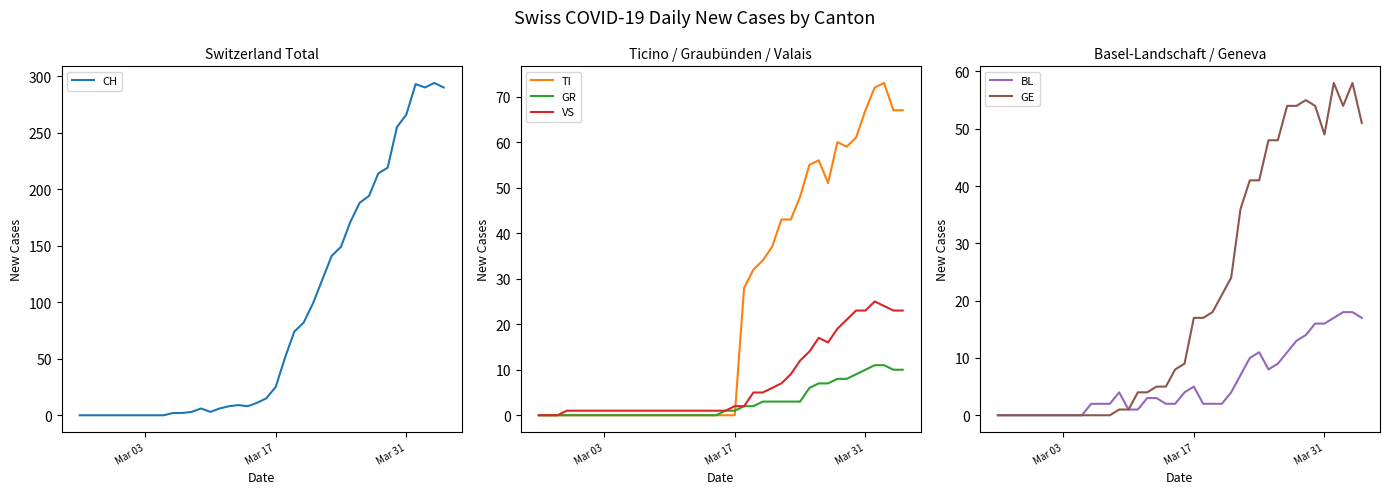

At how many categories does at least one series exceed 292?

2